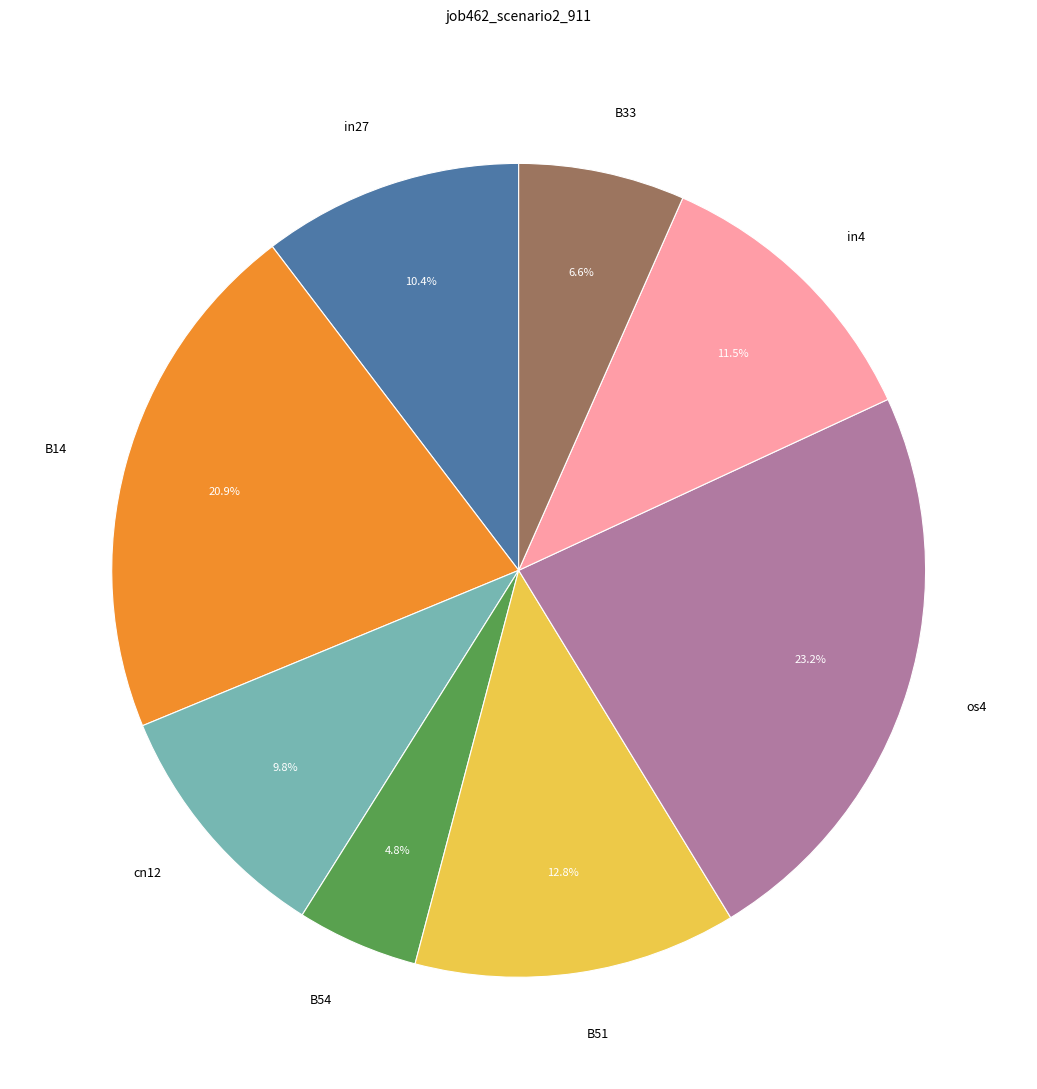

Does in27 represent more than half of the total?

No